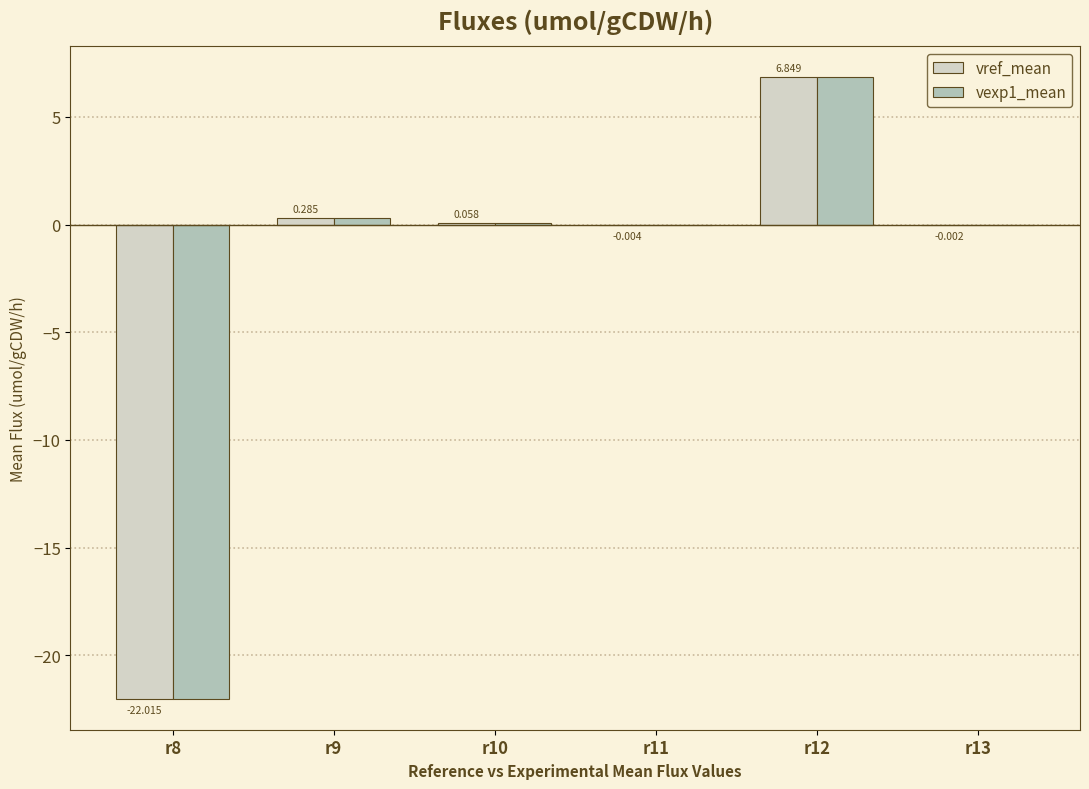

What are all the series names shown in the legend?

vref_mean, vexp1_mean